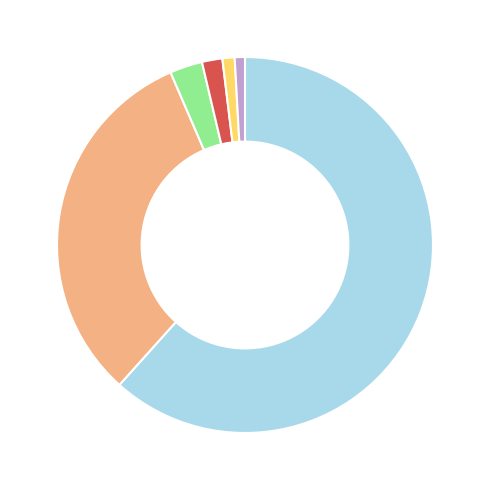

How many segments does this pie chart have?

6